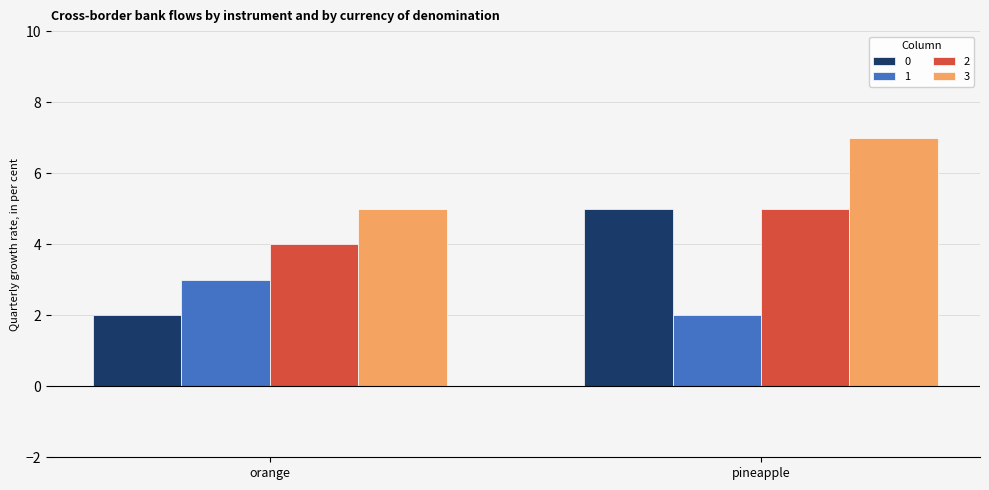

What is the difference between the 2 values at pineapple and orange?

1